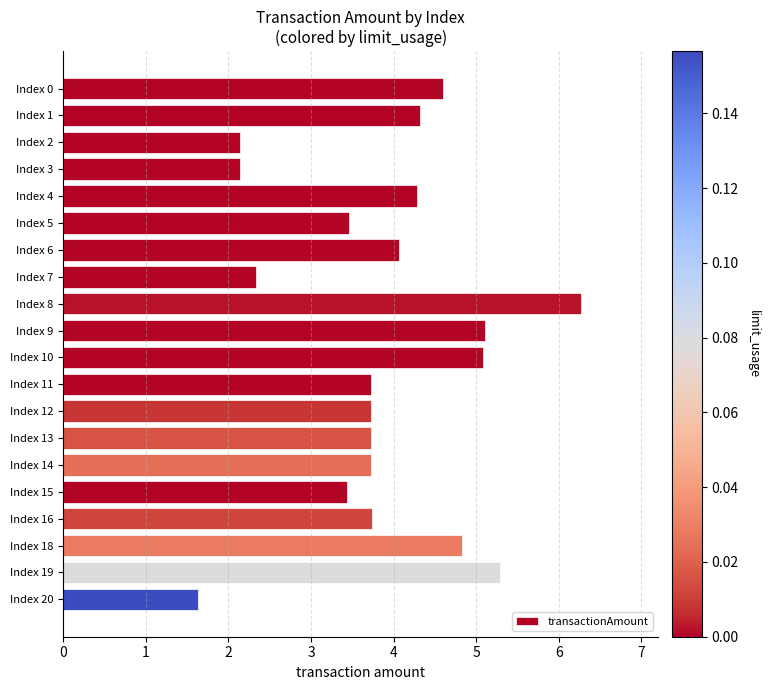

Which category has the lowest value across all series?

Index 20